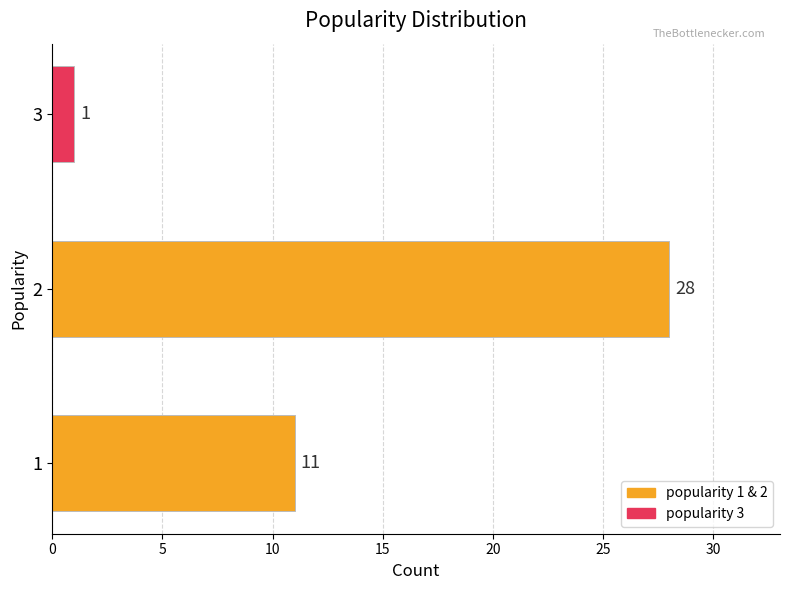

What is the change in value from 1 to 2?

+17